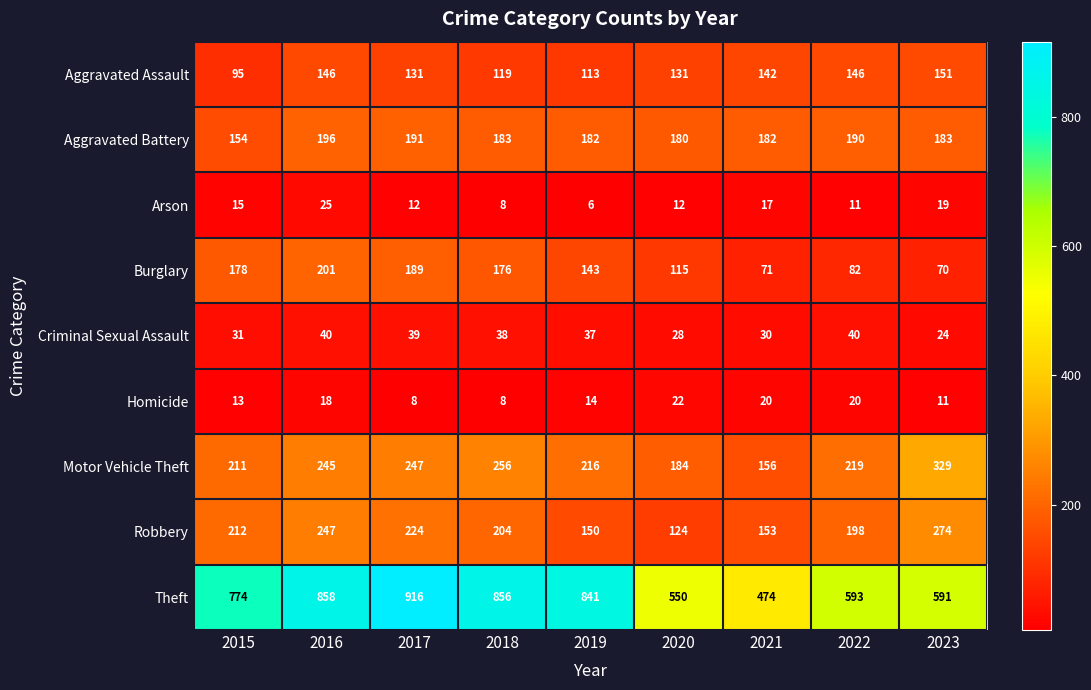

What is the spread (max minus min) of values at 2022?

582